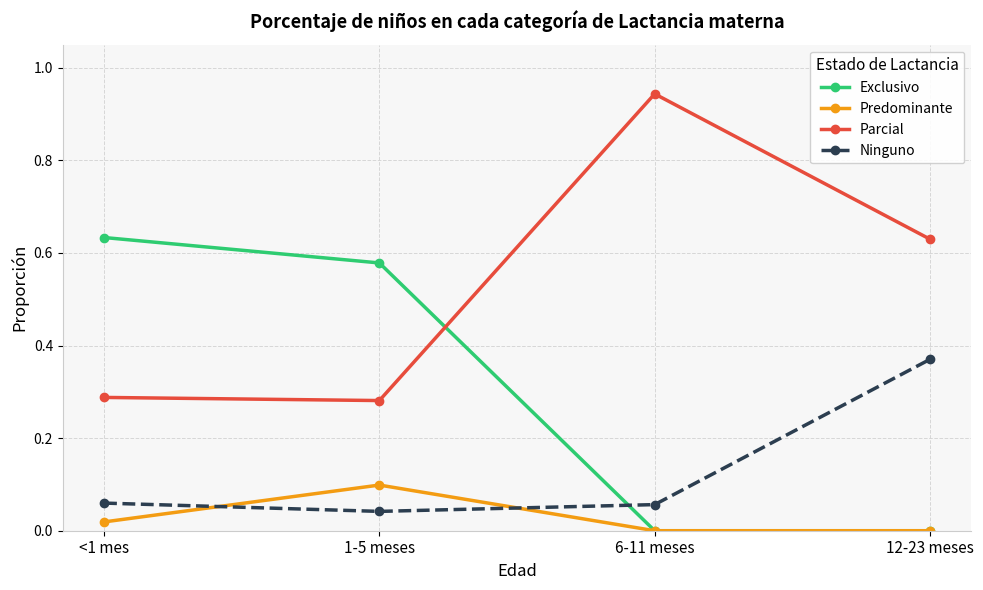

Which category has the lowest value in the Ninguno series?

1-5 meses